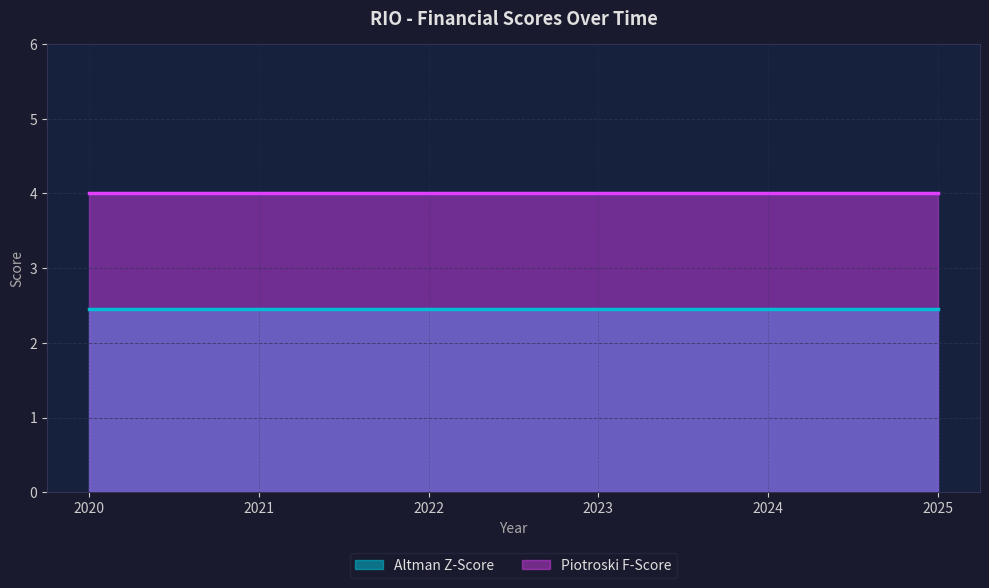

Reading right to left, extract all data points from this chart.

Altman Z-Score: 2.5	2.5	2.5	2.5	2.5	2.5
Piotroski F-Score: 4.0	4.0	4.0	4.0	4.0	4.0